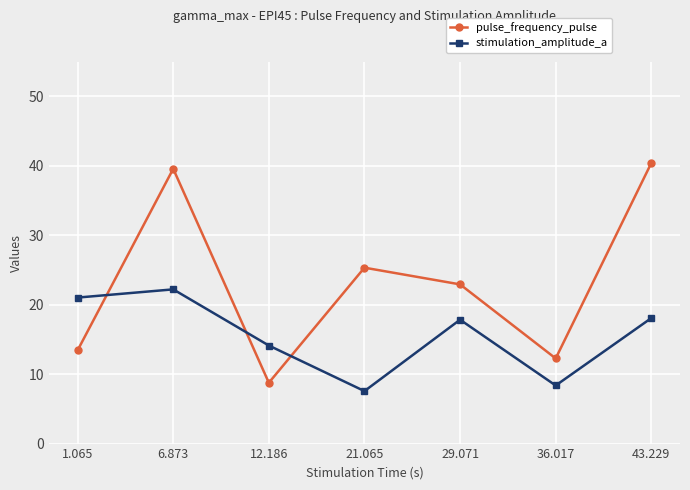

Reading left to right, what are all the values shown in this chart?

pulse_frequency_pulse: 1.065=13.4	6.873=39.6	12.186=8.8	21.065=25.3	29.071=22.9	36.017=12.3	43.229=40.4
stimulation_amplitude_a: 1.065=21.0	6.873=22.2	12.186=14.1	21.065=7.6	29.071=17.8	36.017=8.4	43.229=18.1